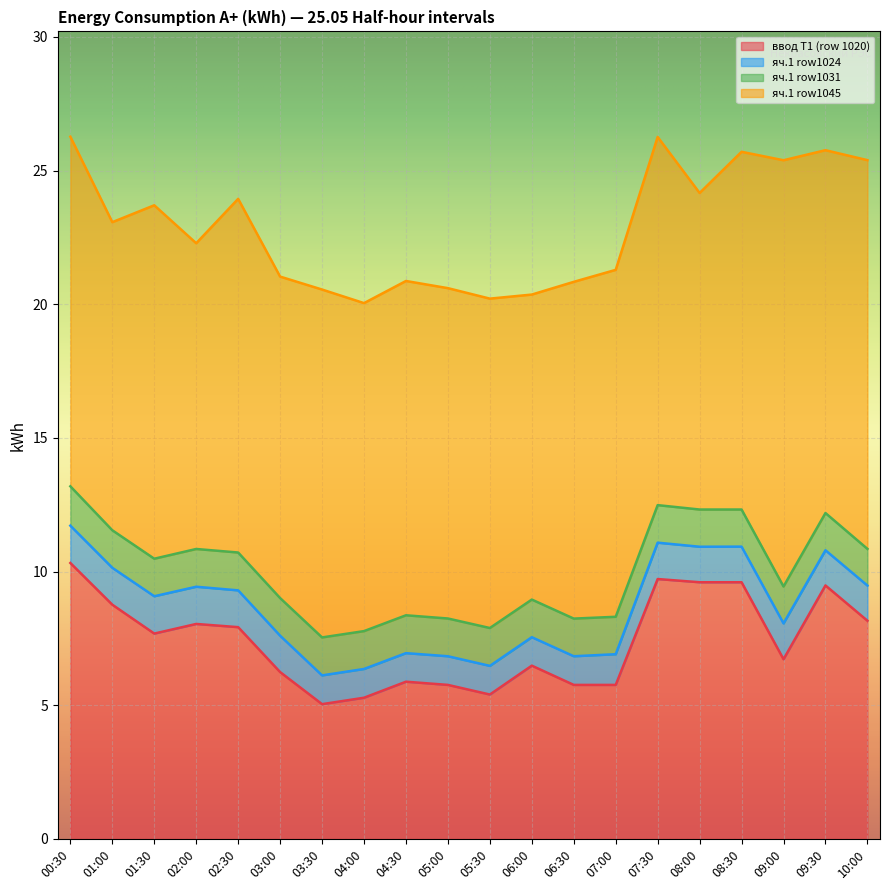

What are all the series names shown in the legend?

ввод Т1 (row 1020), яч.1 row1024, яч.1 row1031, яч.1 row1045